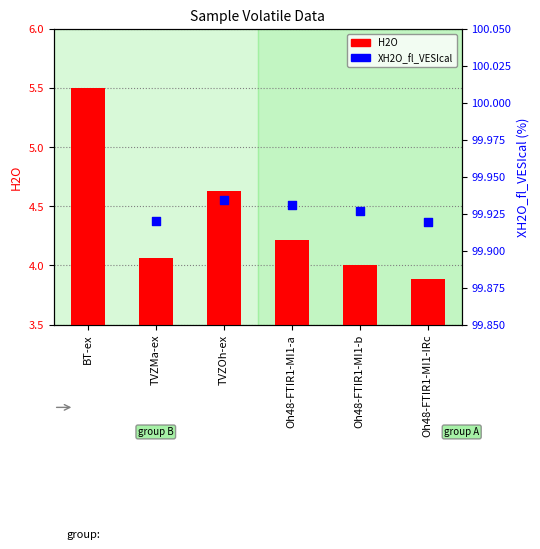

What is the total value across all series at Oh48-FTIR1-MI1-b?

103.9